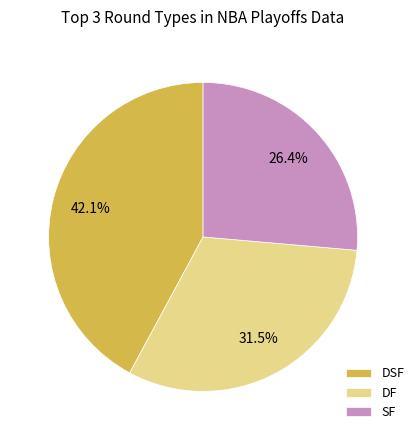

Is there a majority slice in this chart?

No